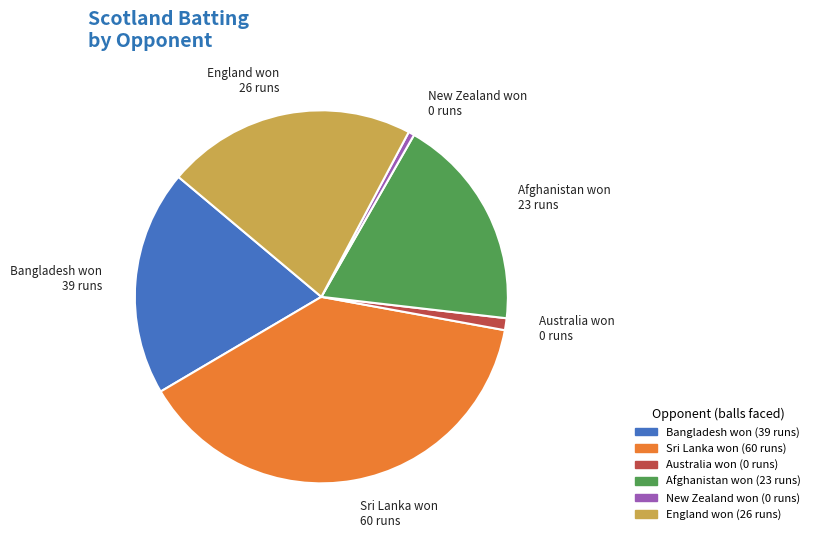

Does any single category account for the majority?

No